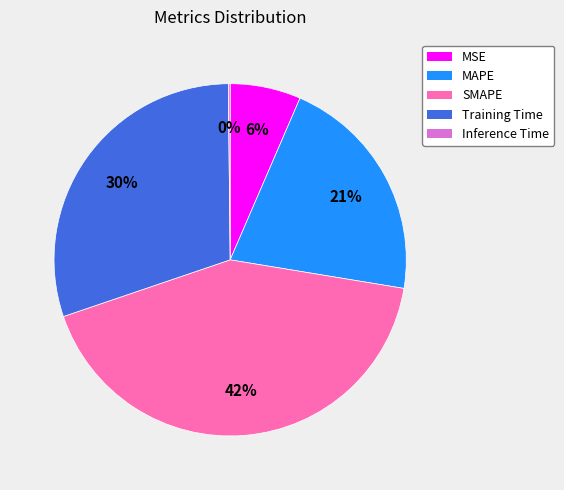

True or false: MAPE accounts for 21% of the total.

True